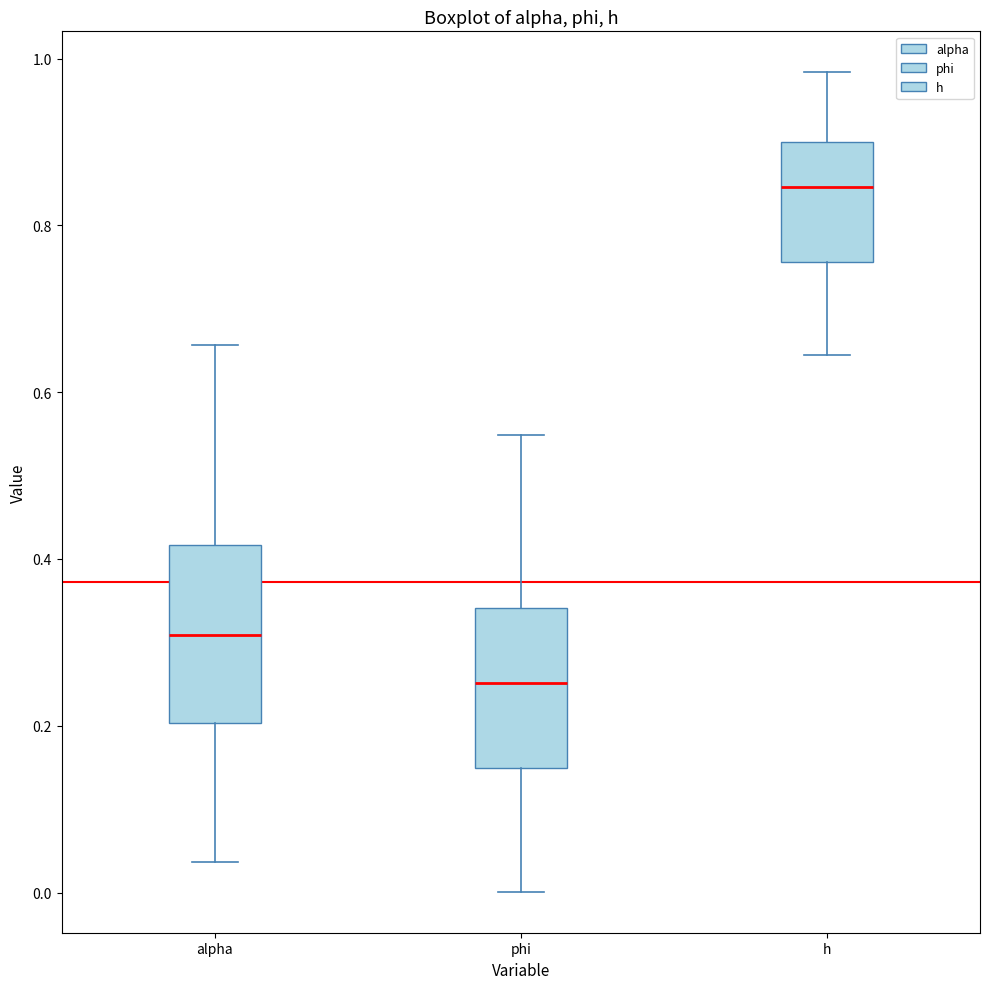

Reading left to right, read every box against the y-axis: the position of its median line, the range the box covers, and the ends of its whiskers. The values are not printed on the chart, so give them approximately, as read against the axis.

alpha: median 0.30, box 0.20 to 0.42, whiskers 0.04 to 0.66
phi: median 0.26, box 0.14 to 0.34, whiskers 0.00 to 0.54
h: median 0.84, box 0.76 to 0.90, whiskers 0.64 to 0.98